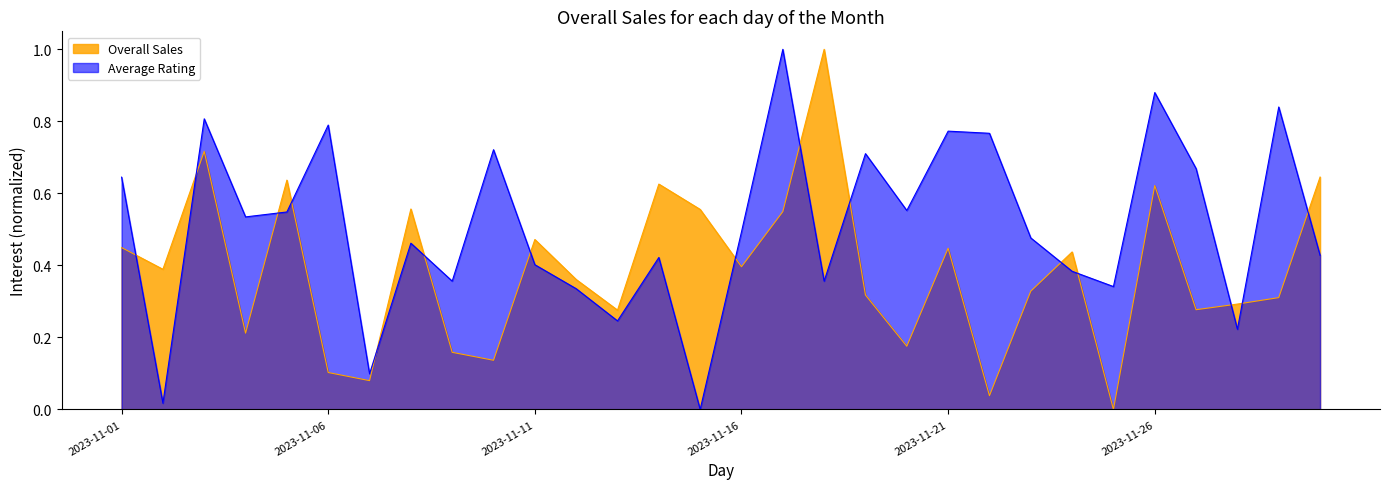

At how many categories does at least one series exceed 0?

30